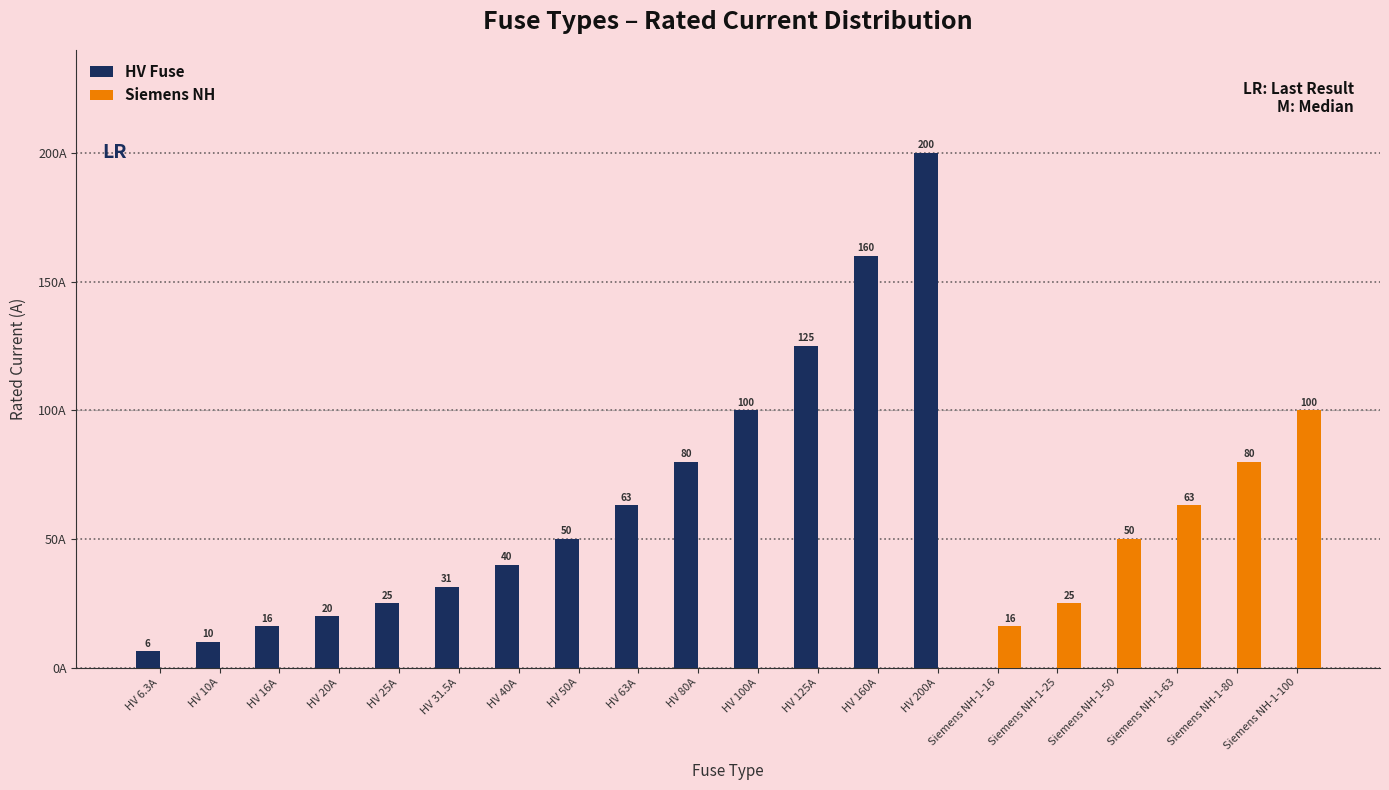

How many data points in HV Fuse are above 25?

9